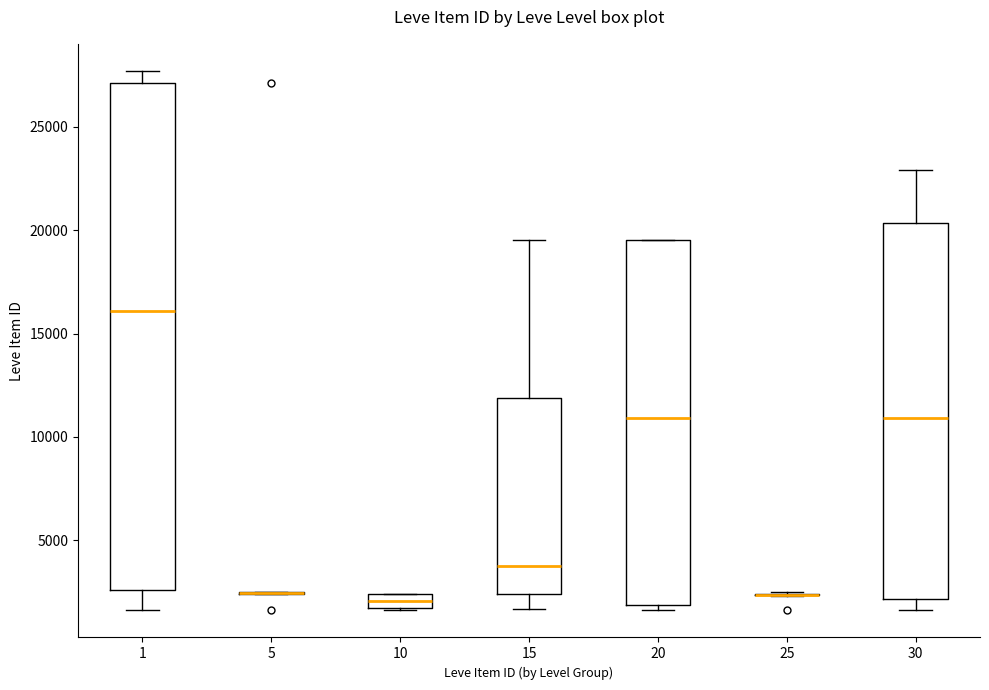

Which box is the tallest, from its lower edge to its upper edge?

1